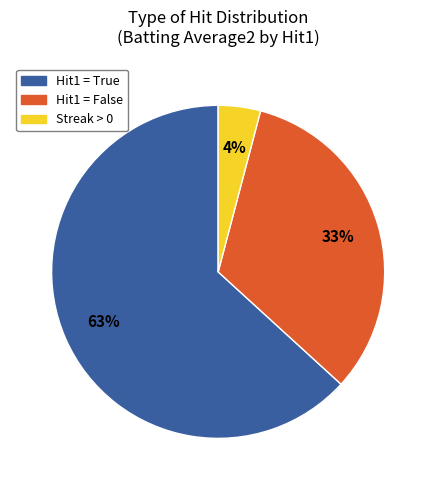

Is there a majority slice in this chart?

Yes